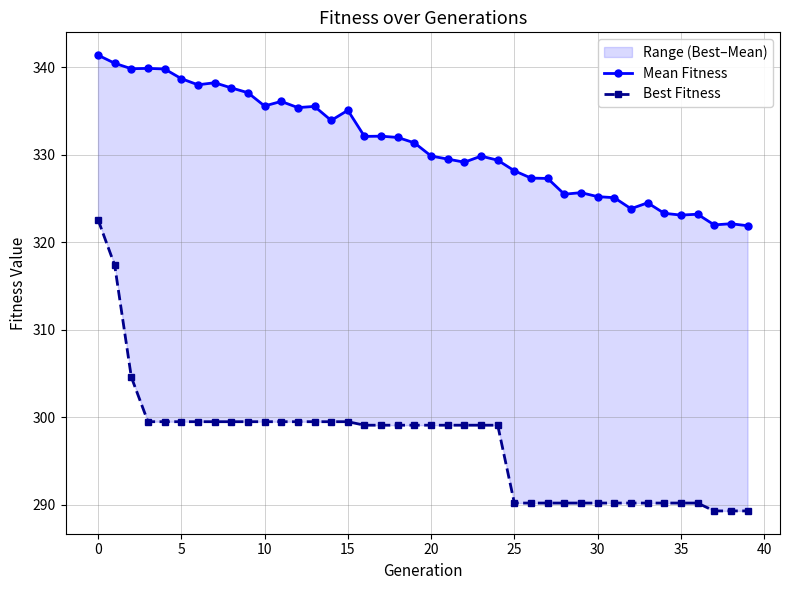

What is the sum of the Best Fitness values at 20 and 28?

589.7